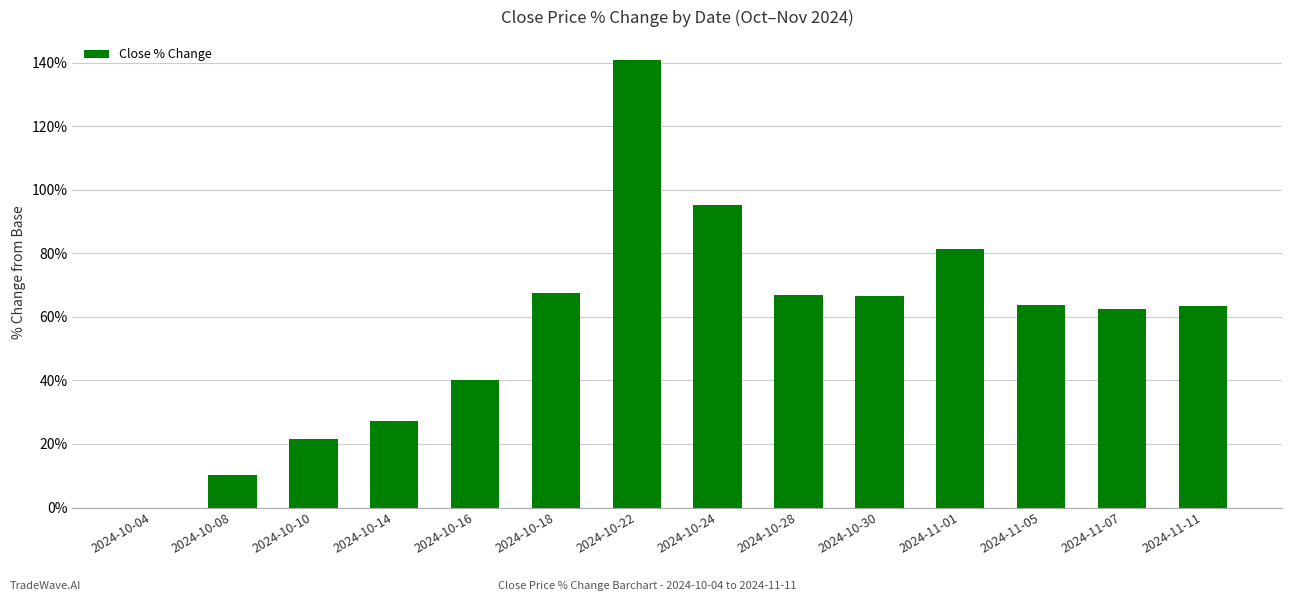

Which label corresponds to the largest value in the chart?

2024-10-22